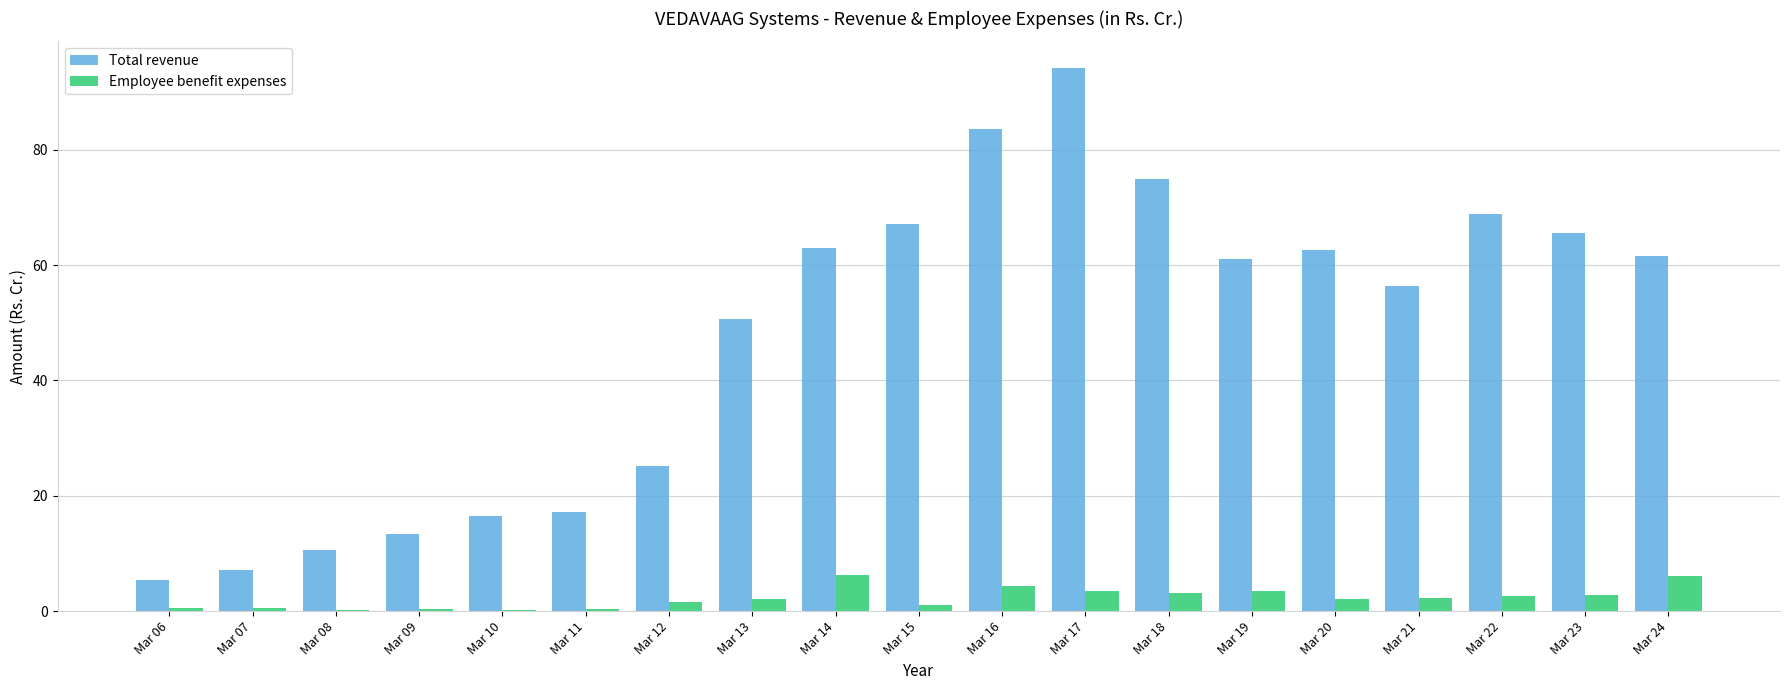

What is the difference between the Total revenue values at Mar 16 and Mar 15?

16.5